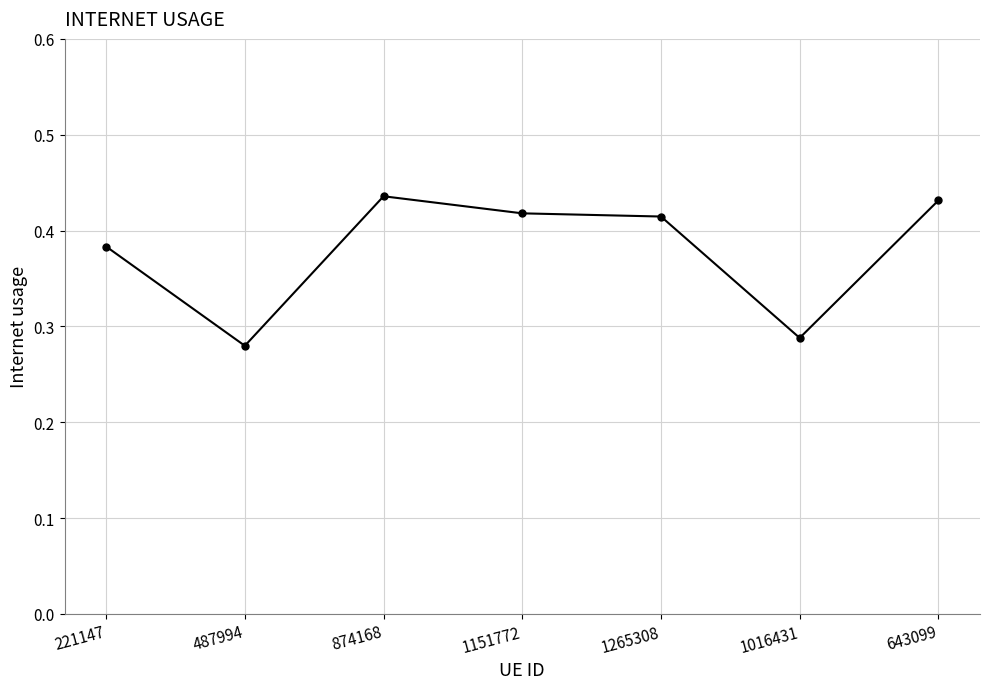

What is the sum of all values?

2.7